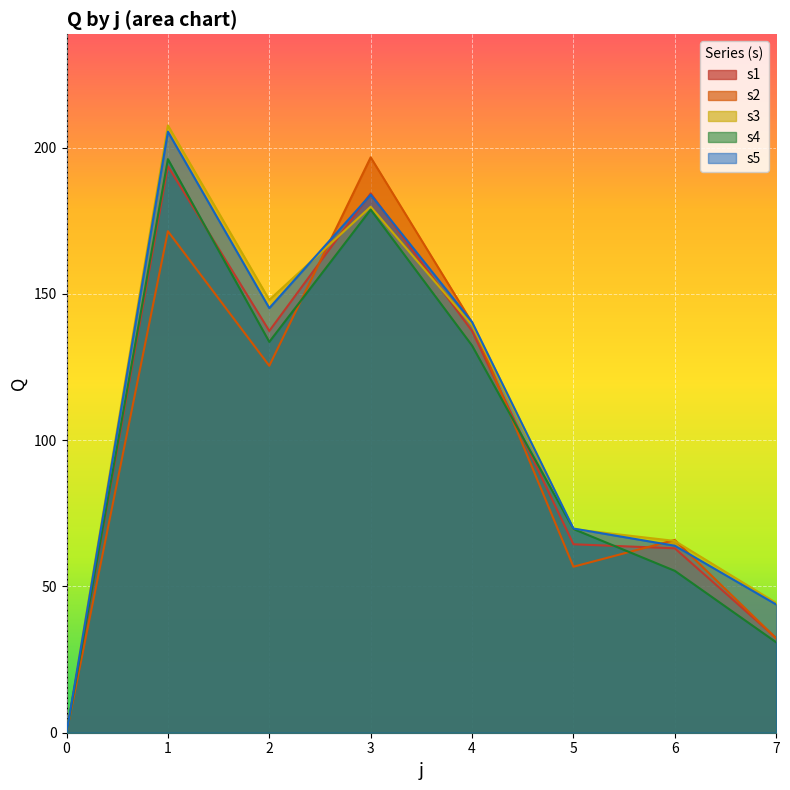

Which series has the largest total across all categories?

s3